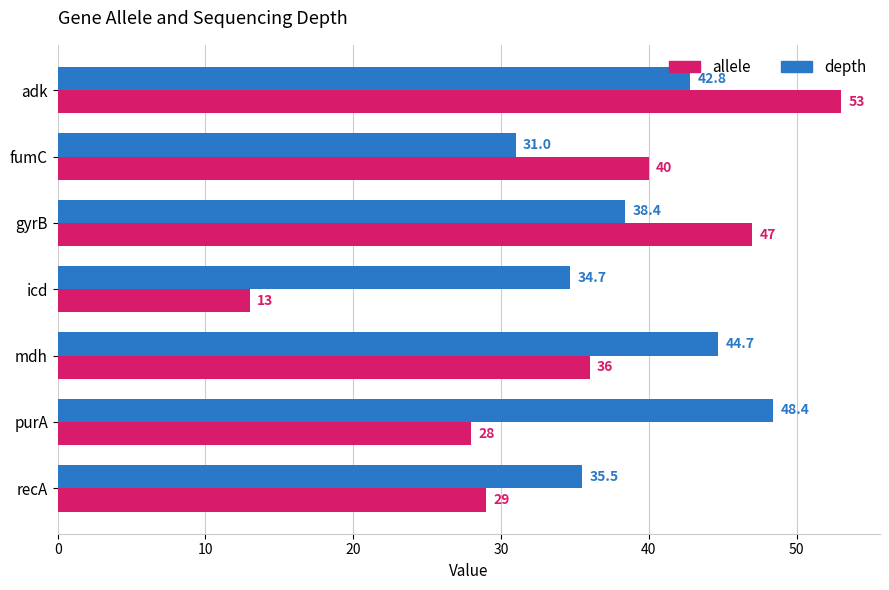

What is the difference between the maximum and minimum values in the allele series?

40.0